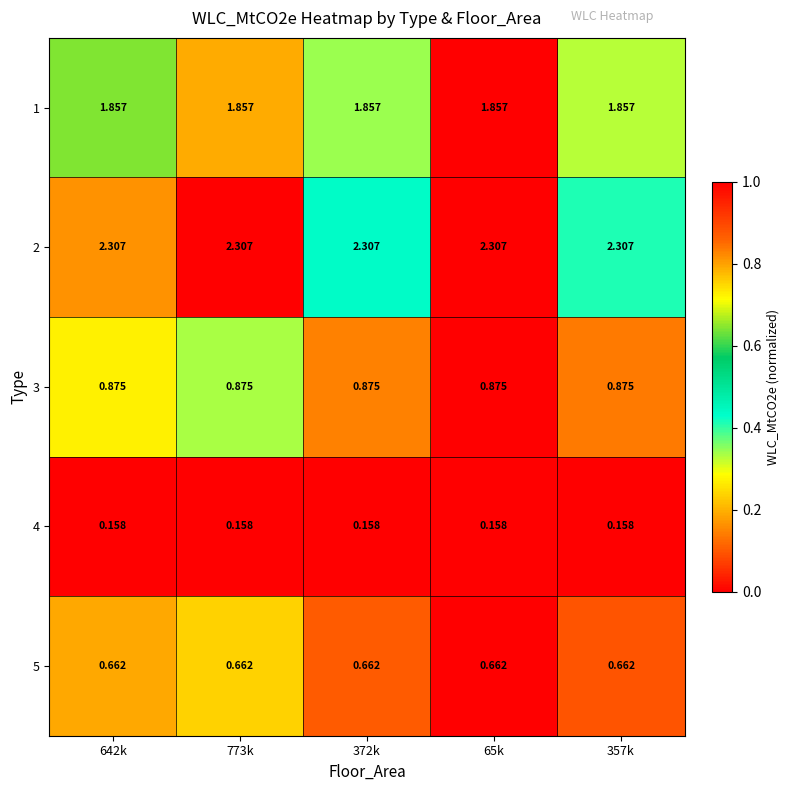

Is the value of 1 at 773k greater than the value of 2 at 372k?

No